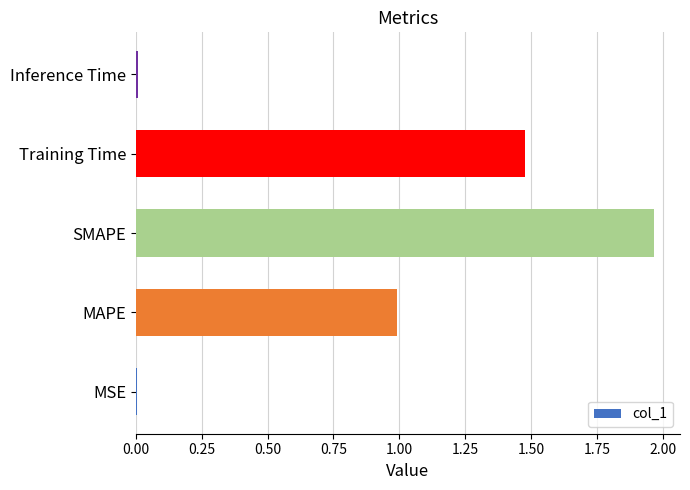

What is the sum of all values?

4.4